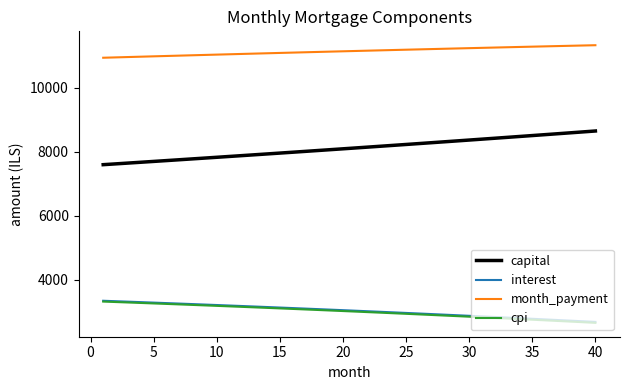

True or false: capital and interest cross at least once.

False